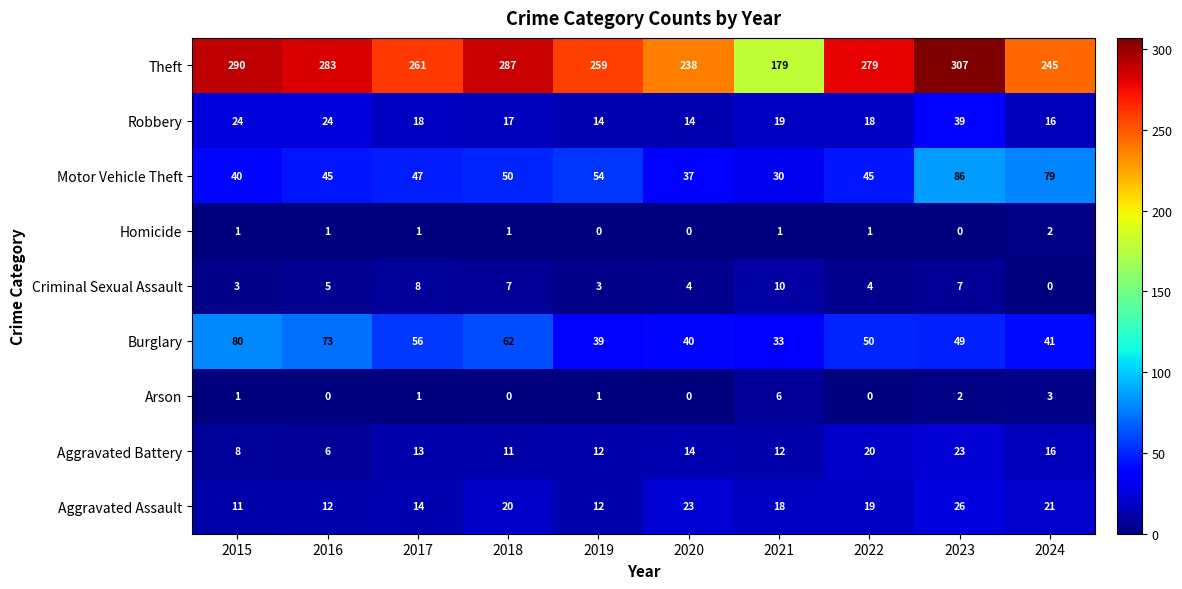

What is the difference between the maximum and minimum values in the Motor Vehicle Theft series?

56